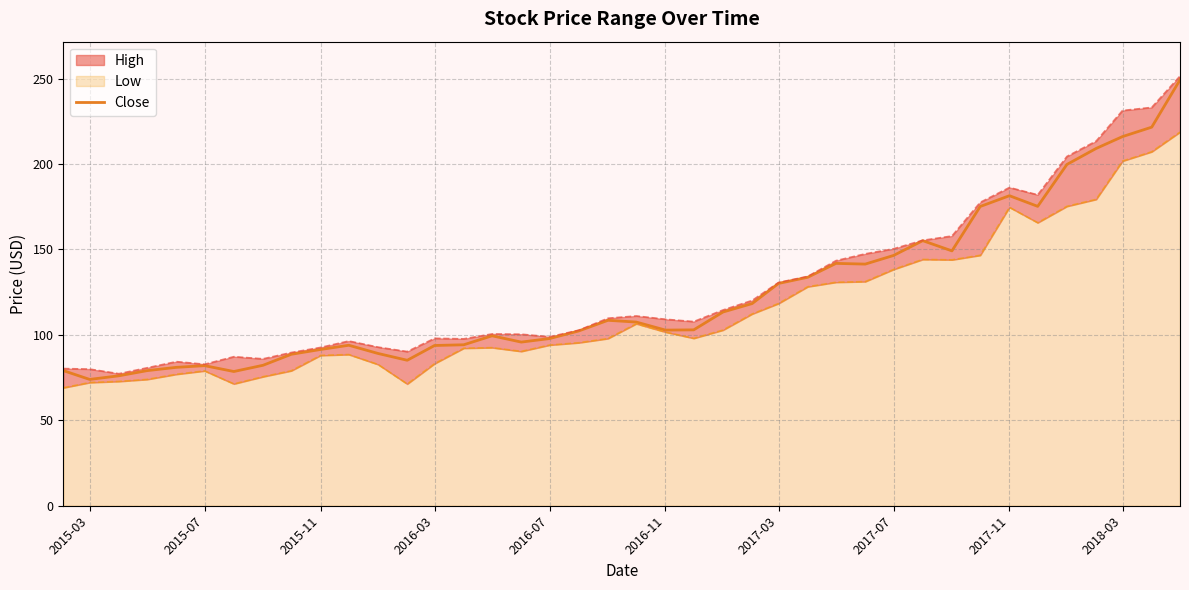

How many points are higher than both their immediate neighbors (excluding endpoints)?

7